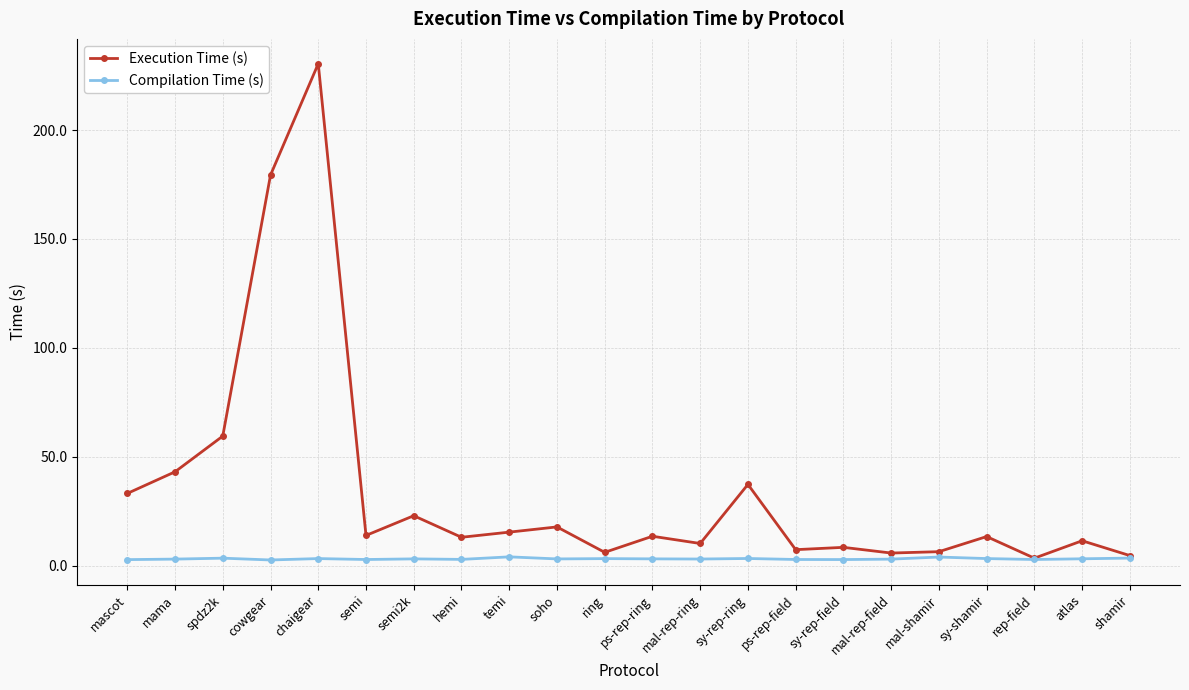

Which series has the widest spread of values?

Execution Time (s)